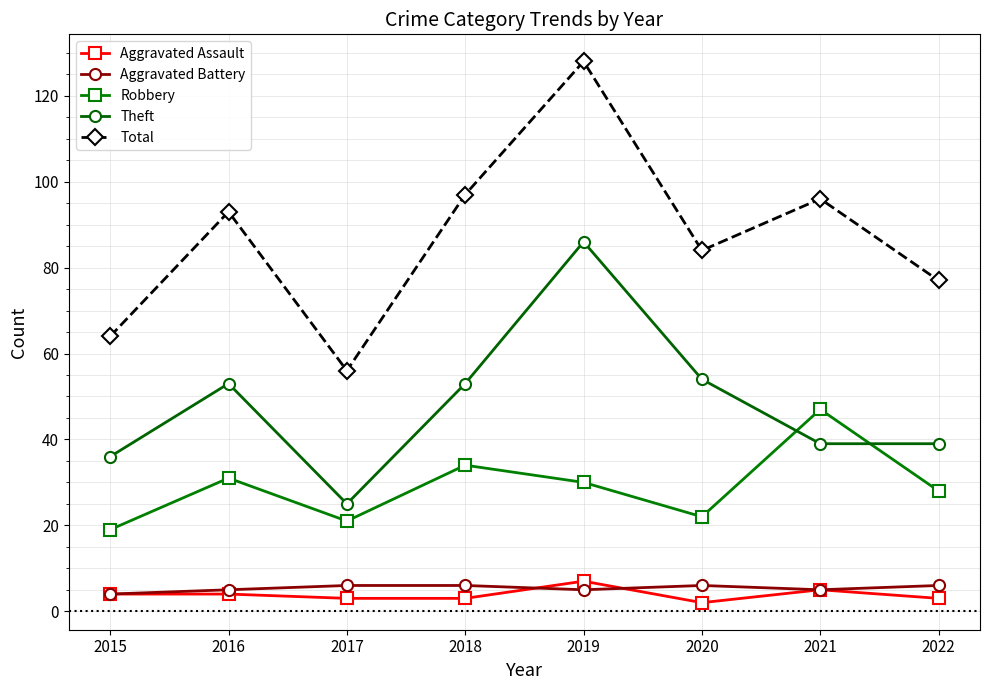

Which category has the highest value in the Aggravated Assault series?

2019